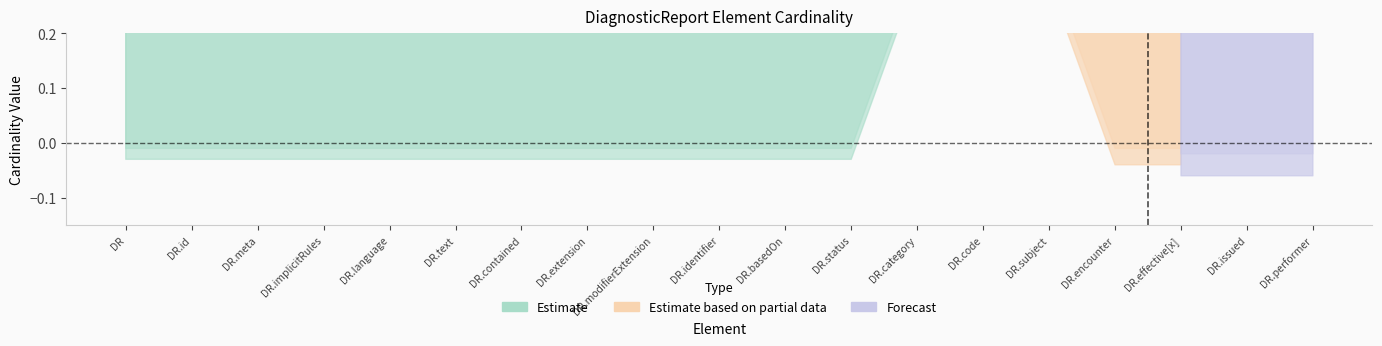

At which category is the sum across all series the highest?

DiagnosticReport.code